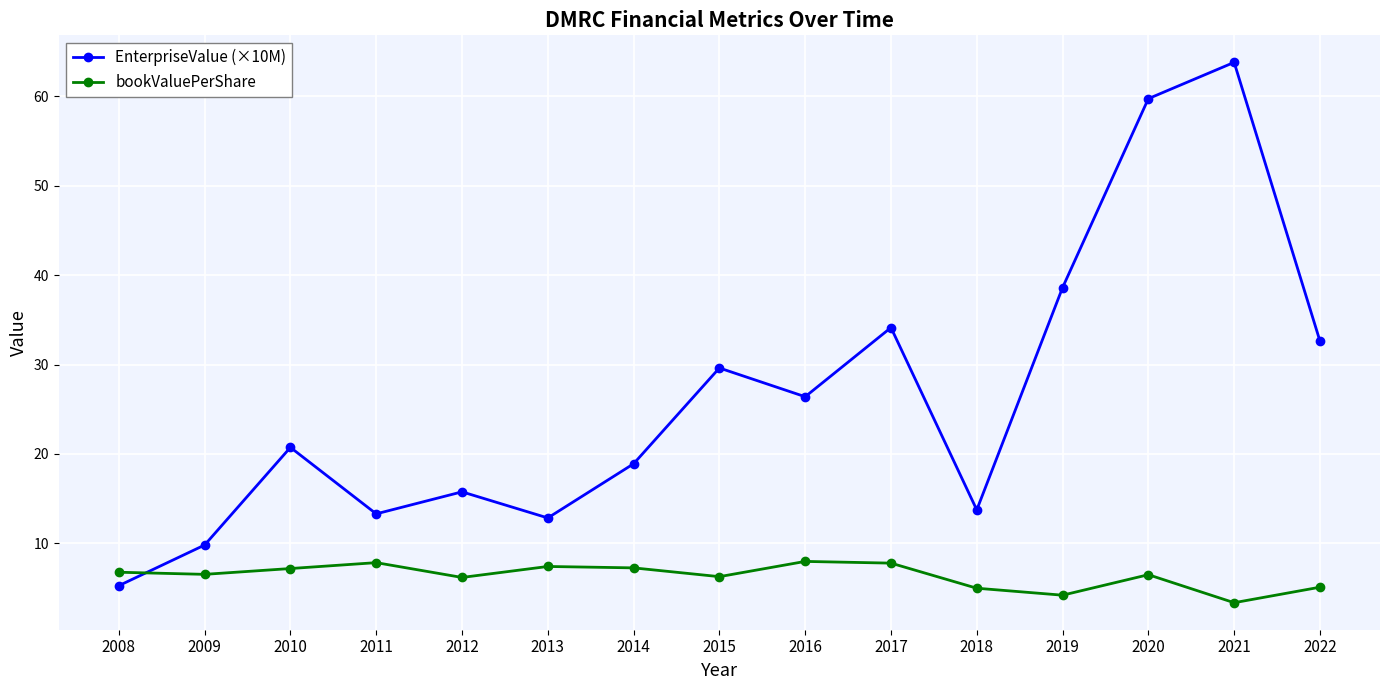

How many values in the EnterpriseValue (×10M) series are below 20?

7